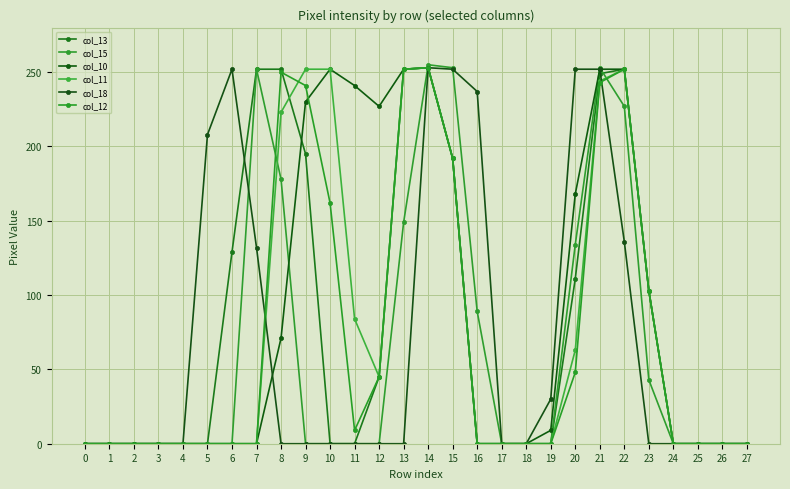

At how many categories does at least one series exceed 150?

15